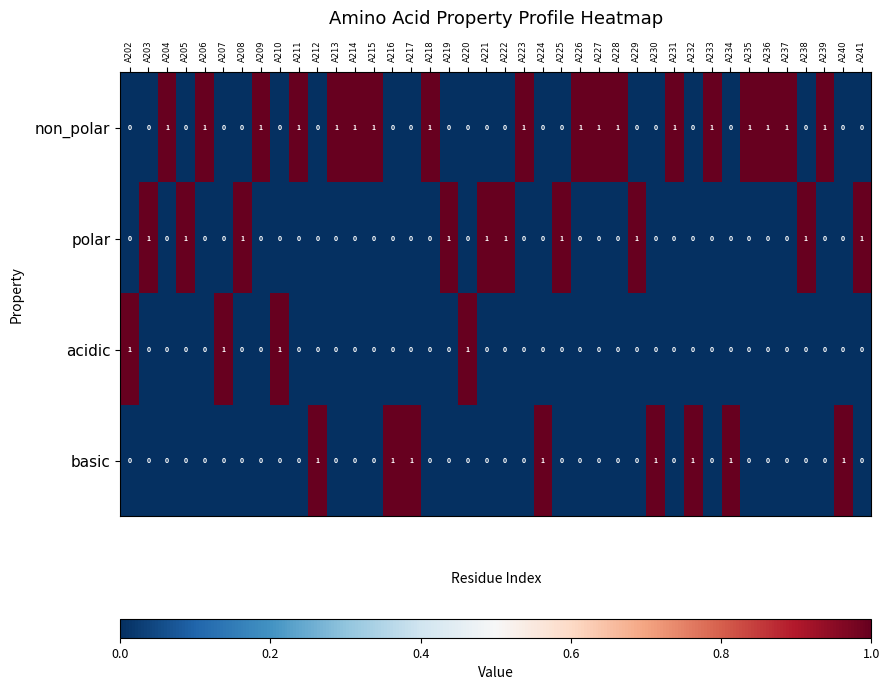

What is the sum of all polar values?

10